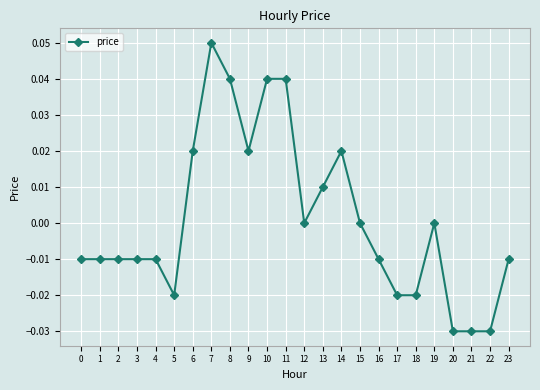

Which has a higher value, 16 or 17?

16